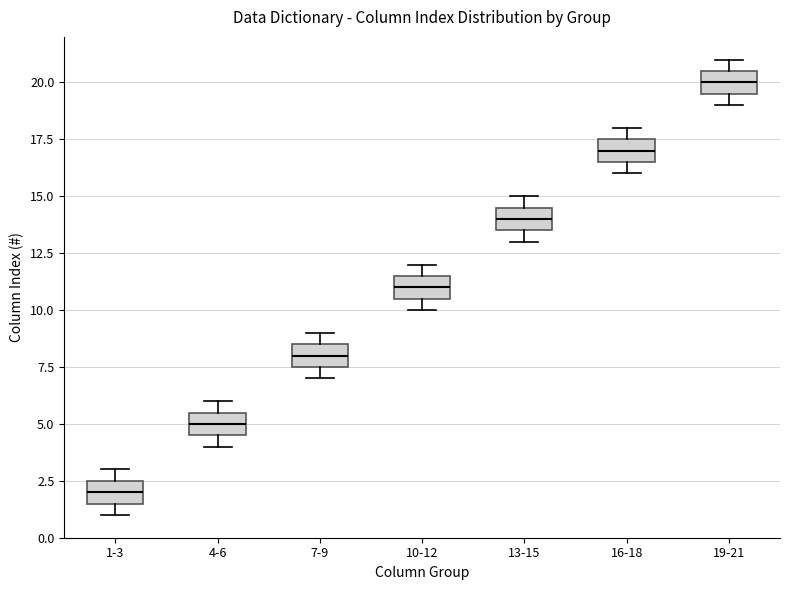

Which box has the lowest median line?

1-3